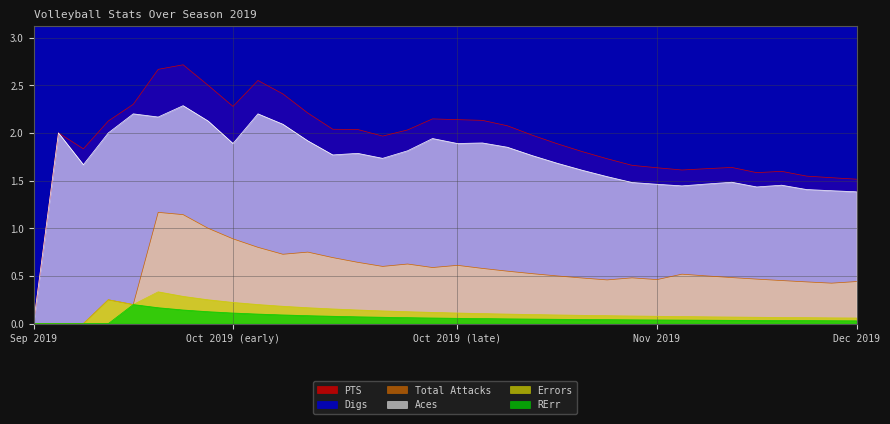

True or false: Total Attacks and Aces intersect in this chart.

False